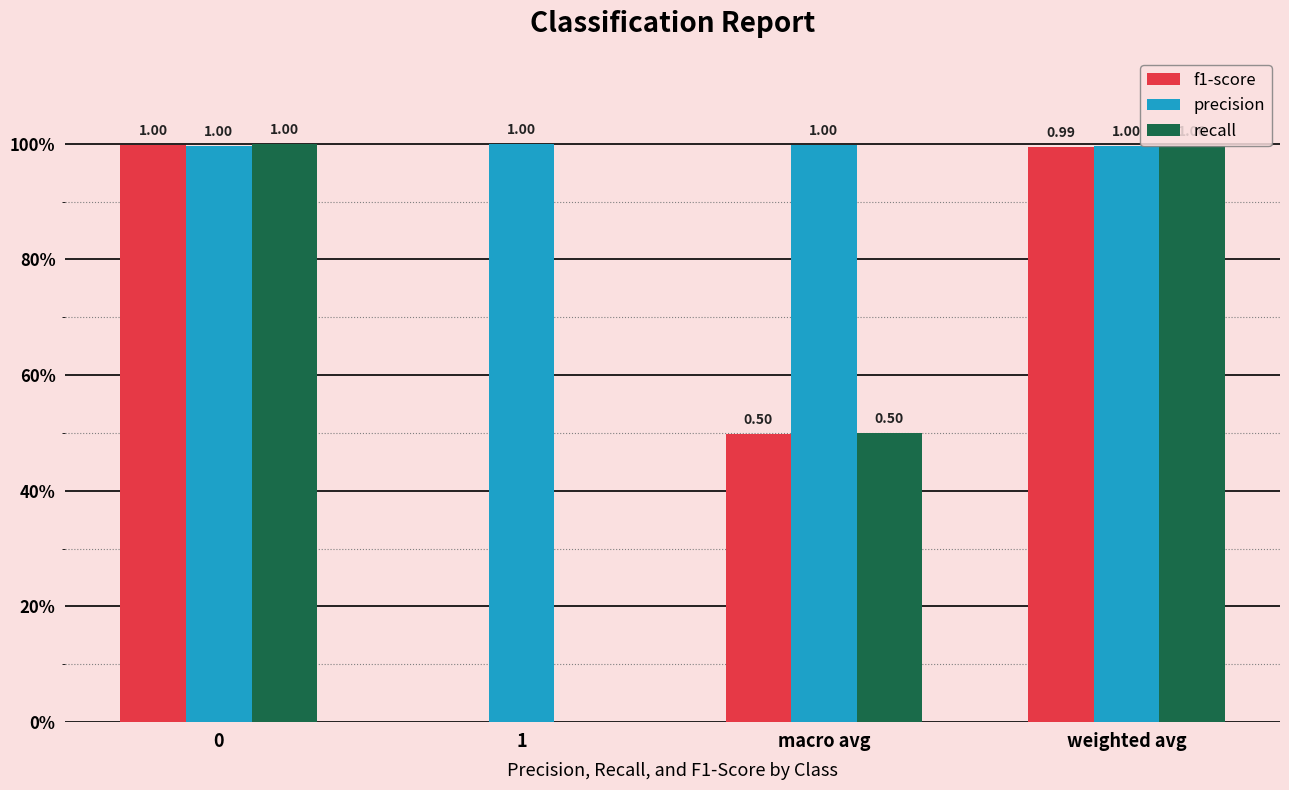

Reading right to left, list all the values displayed in this chart.

f1-score: weighted avg=1.0	macro avg=0.5	1=0.0	0=1.0
precision: weighted avg=1.0	macro avg=1.0	1=1.0	0=1.0
recall: weighted avg=1.0	macro avg=0.5	1=0.0	0=1.0